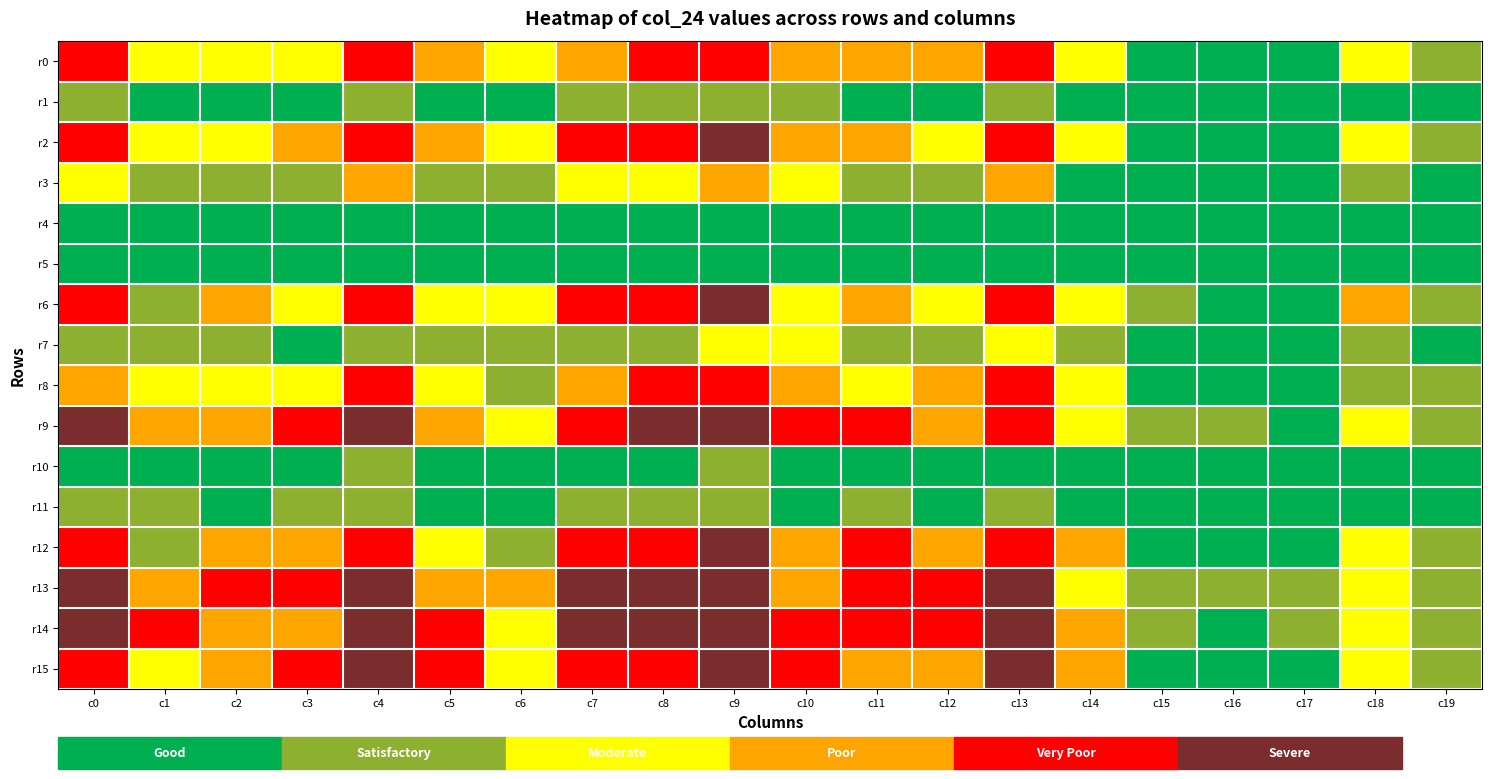

What is the total value across all series at c13?

1154